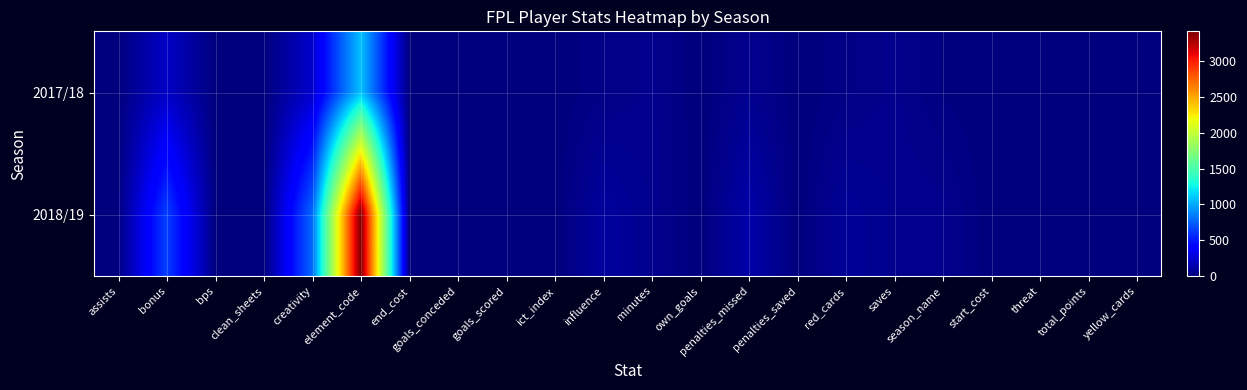

What is the maximum value shown in the chart?

3420.0